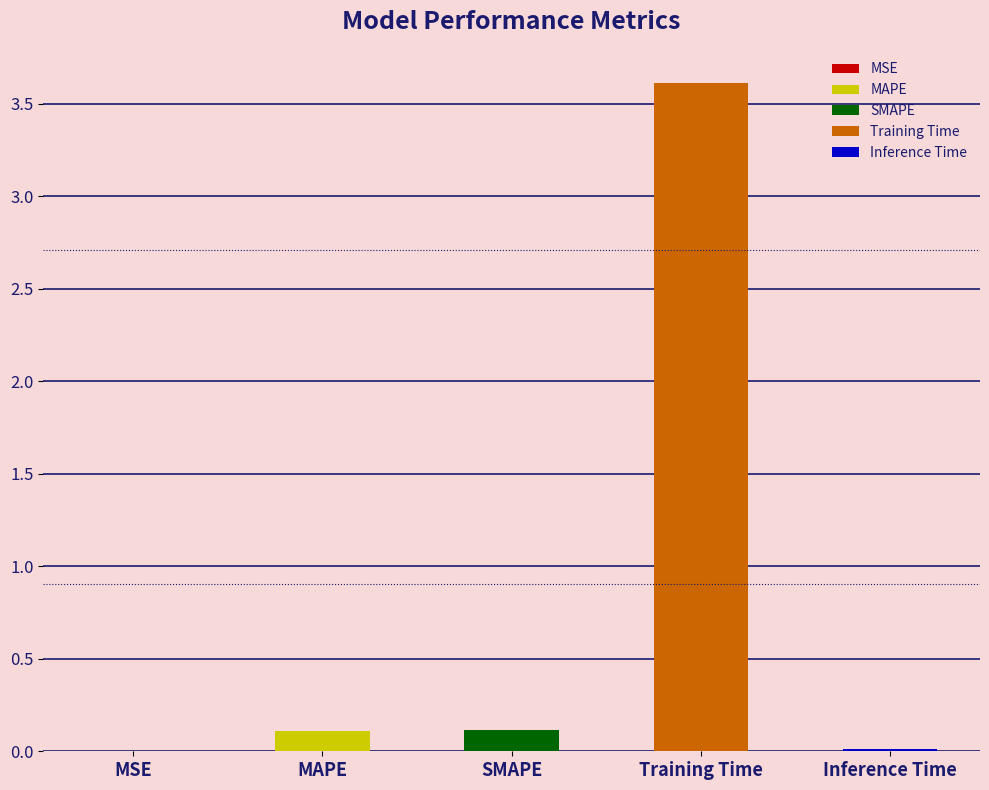

How many bars are there in total?

5